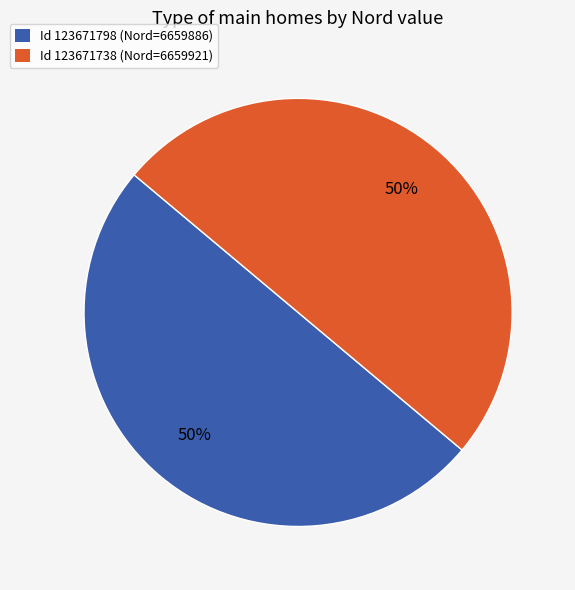

How many segments does this pie chart have?

2